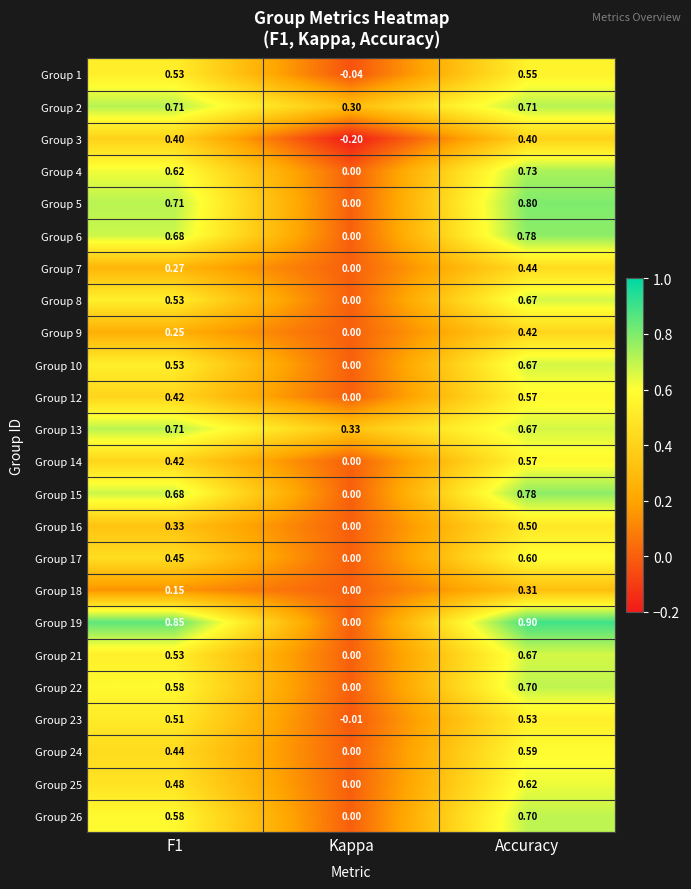

Which category has the lowest value in the Group 3 series?

Kappa